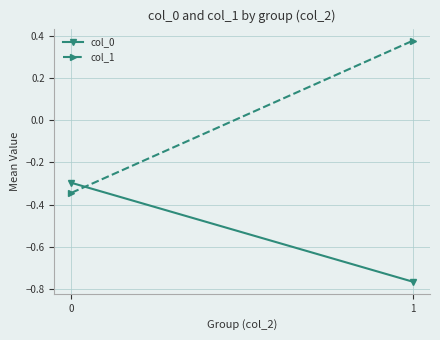

The value of col_0 at 0 is -0.3. True or false?

True